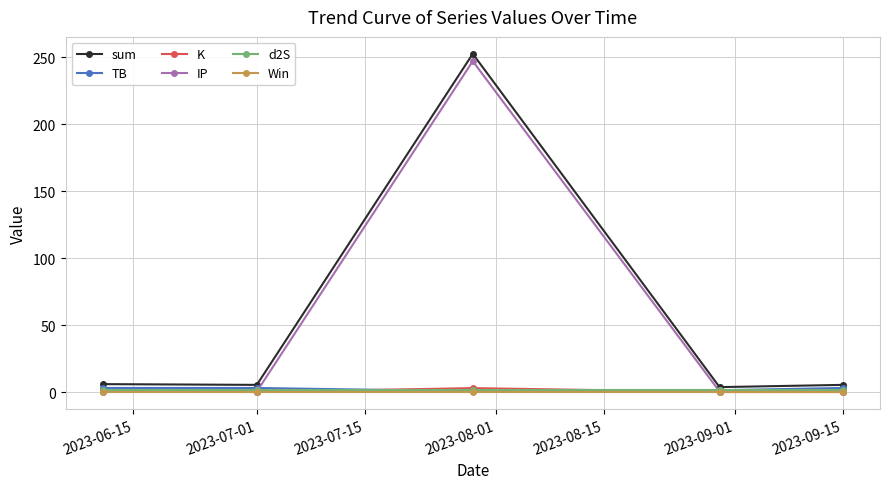

True or false: K has more than 2 interior local peaks.

False